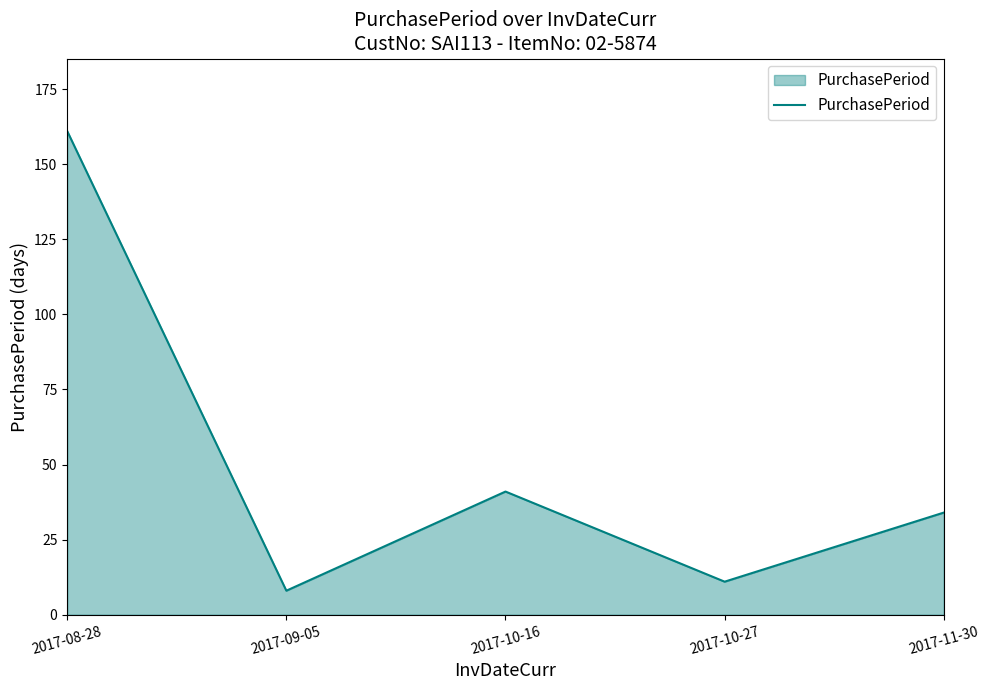

What is the minimum value shown in the chart?

8